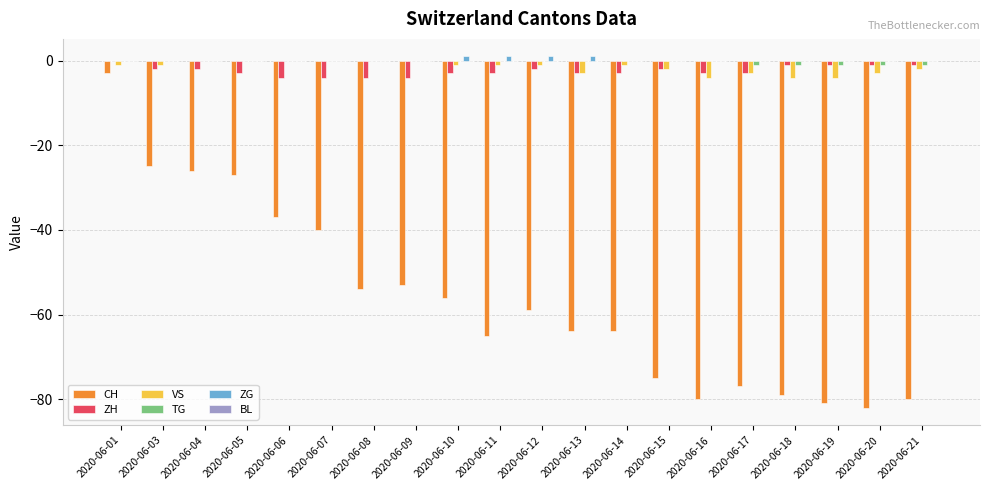

What is the total value across all series at 2020-06-13?

-69